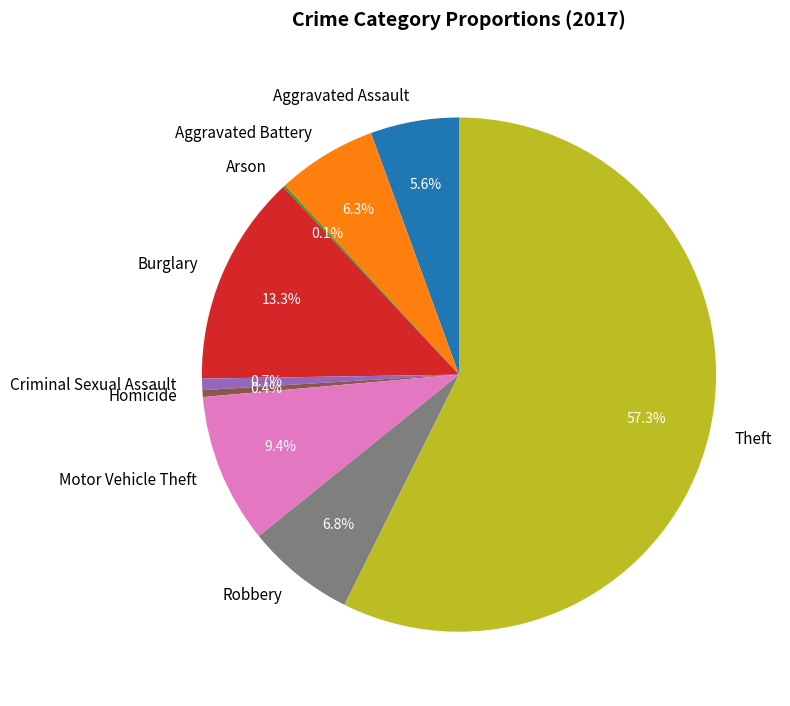

To the nearest percent, what is the average slice percentage?

11%